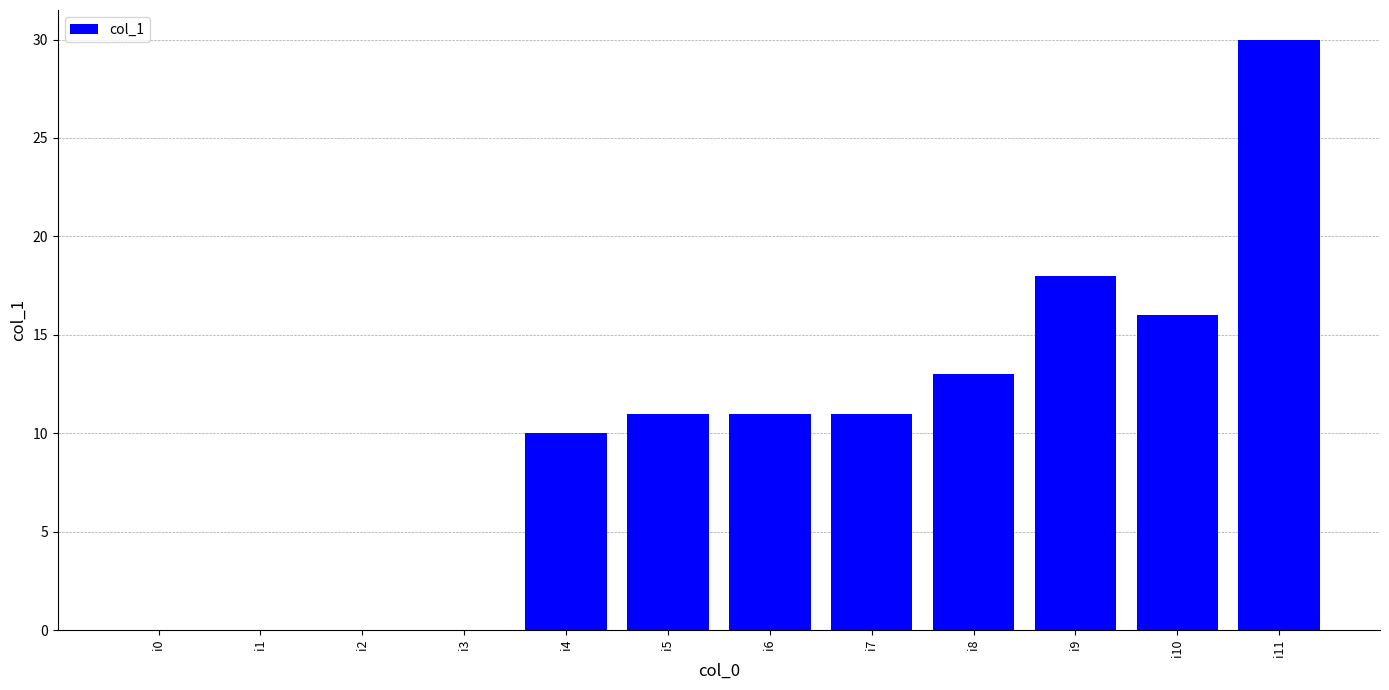

Reading left to right, extract all data points from this chart.

0	0	0	0	10	11	11	11	13	18	16	30